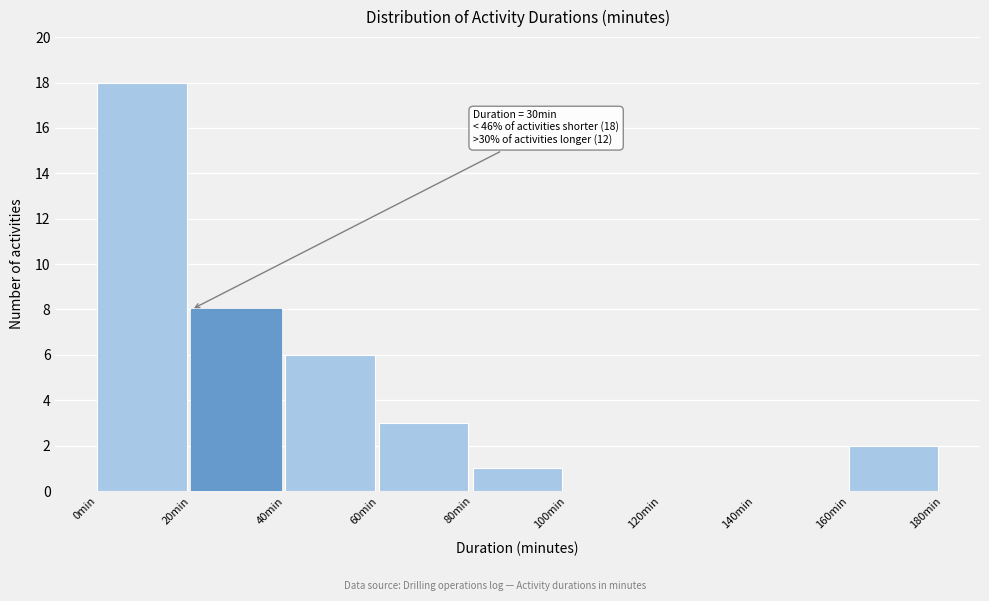

Which range on the x-axis has the tallest bar?

0 to 20